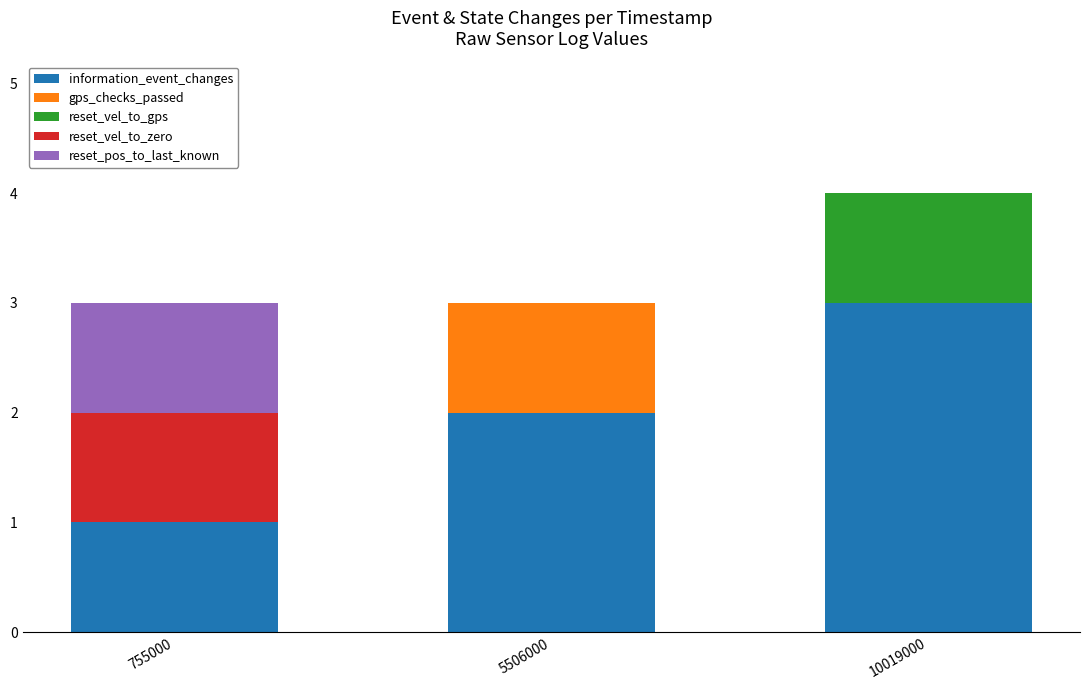

True or false: information_event_changes has a value of 5 at 10019000.

False